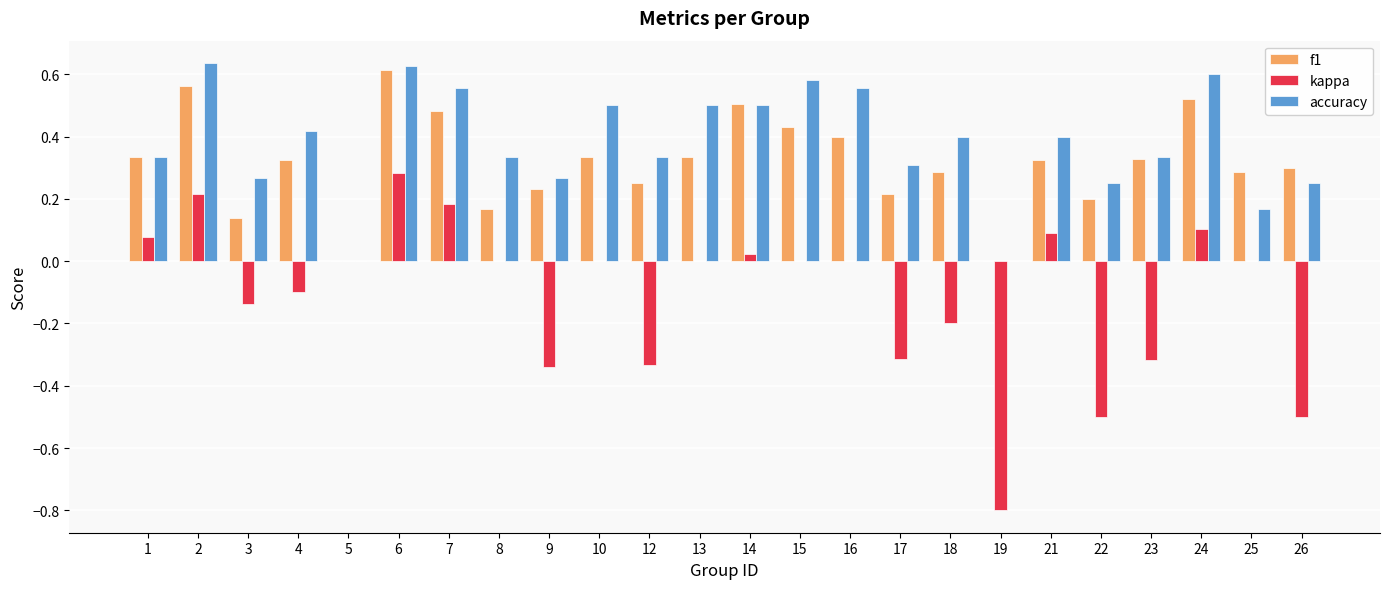

Does the chart contain stacked bars?

No